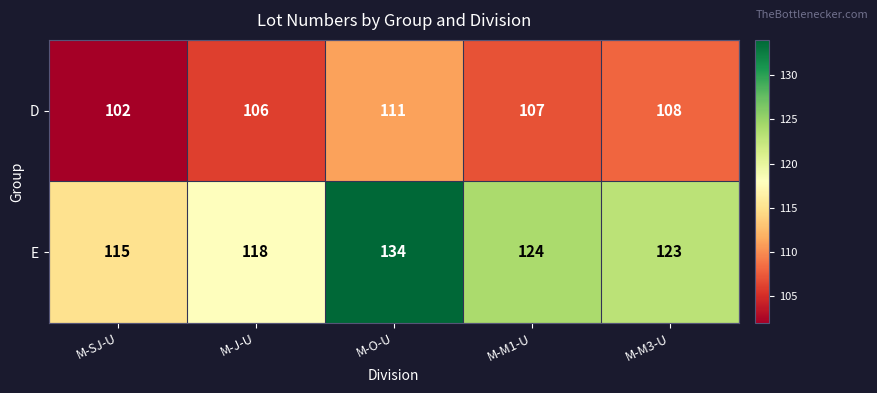

At how many categories does at least one series exceed 112?

5